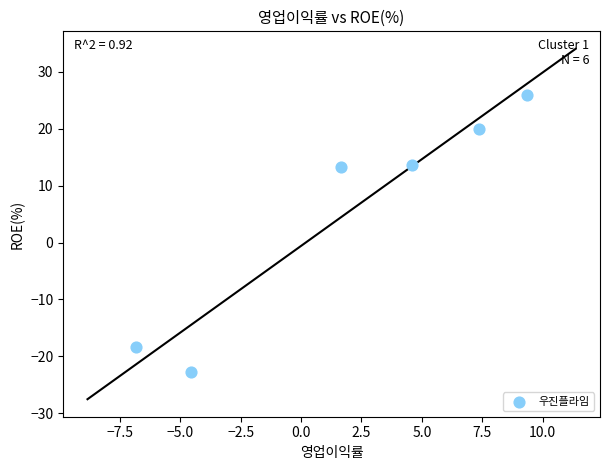

What is the average X value?

1.9